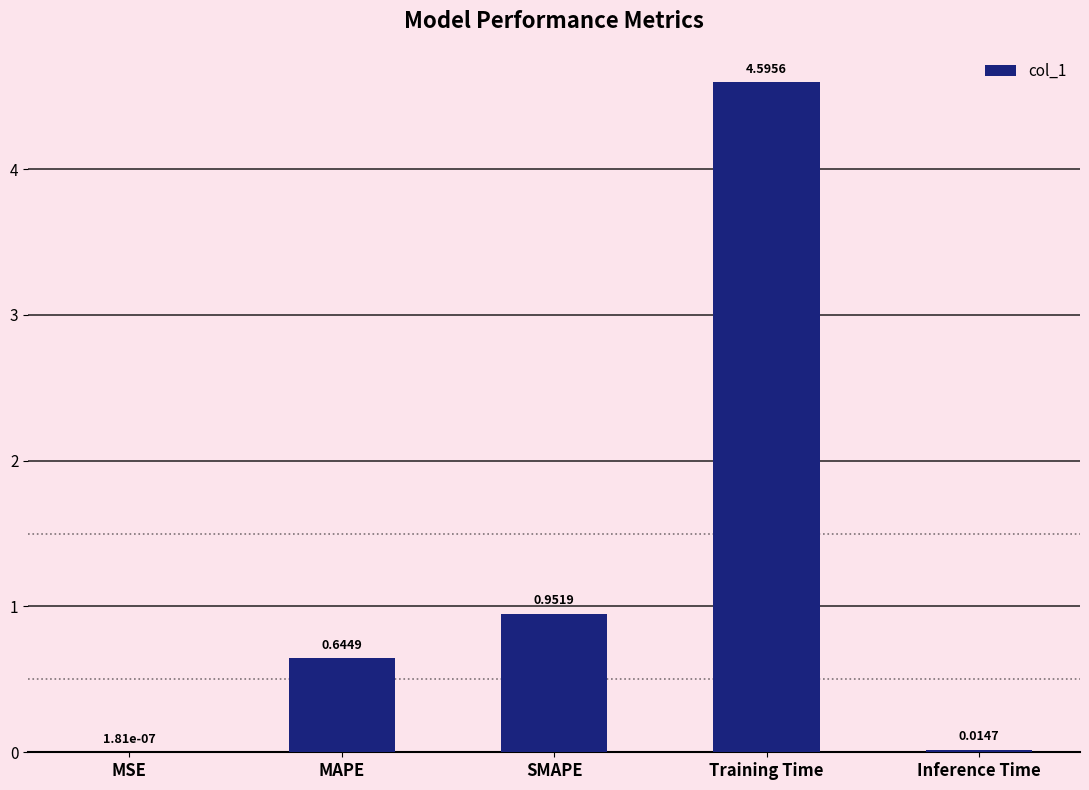

At which label is the value closest to 2?

SMAPE